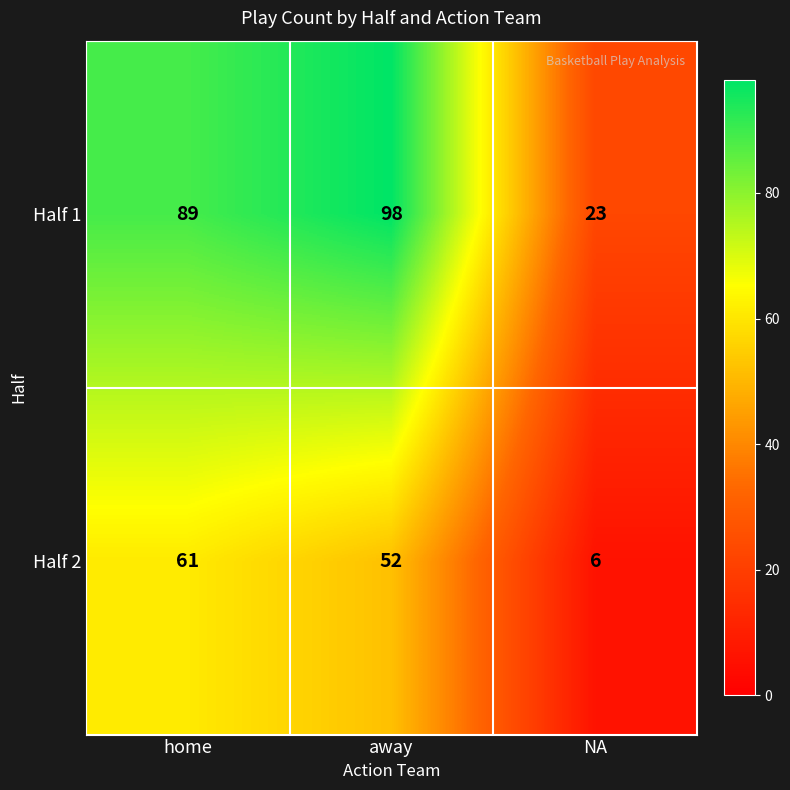

Is the value of Half 2 at NA greater than the value of Half 1 at NA?

No